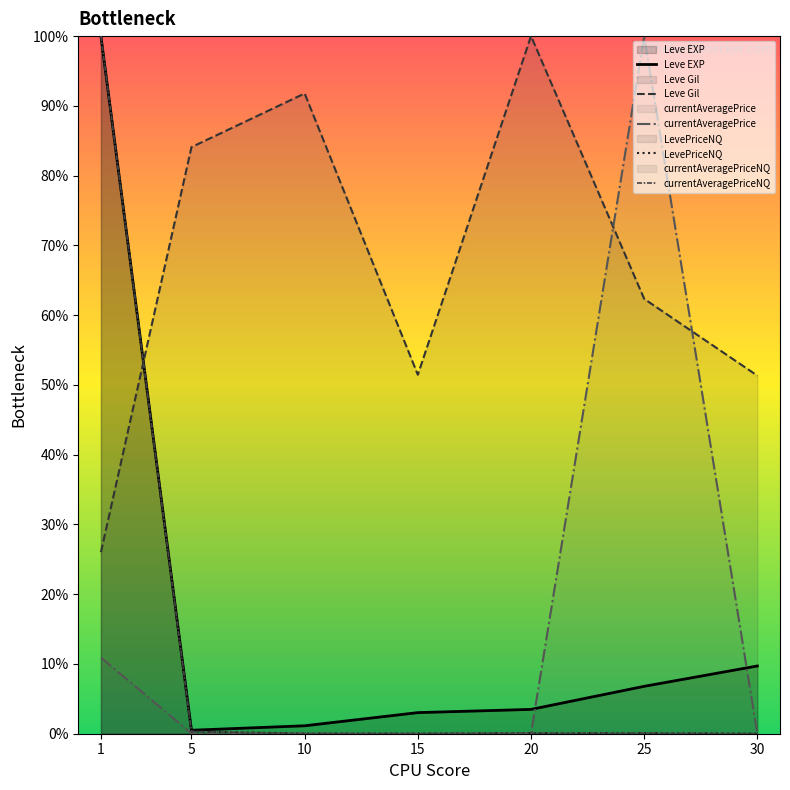

The value of currentAveragePrice at 15 is 0.0. True or false?

True